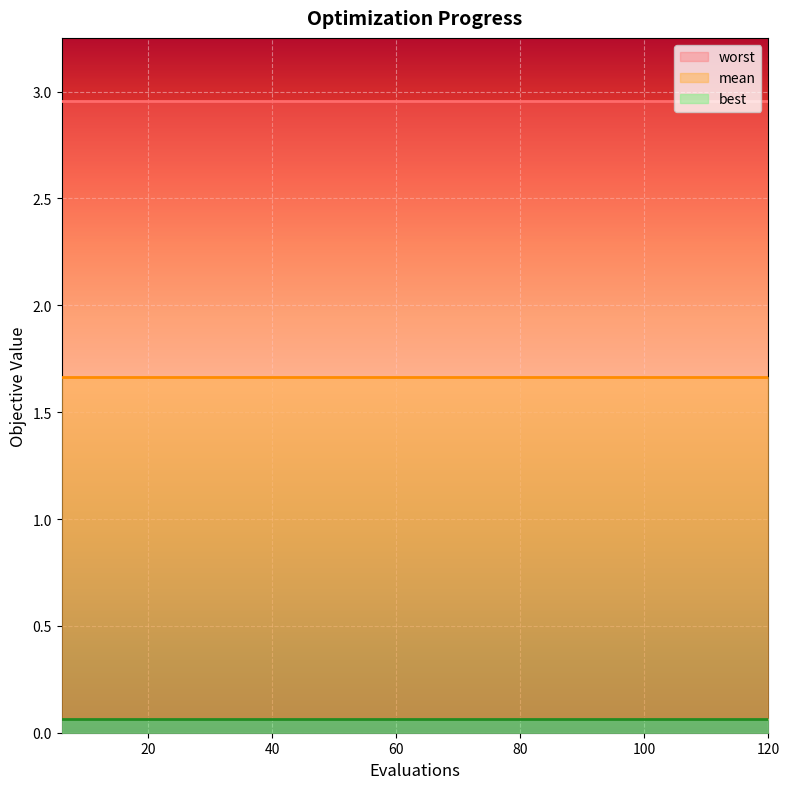

The mean series shows 0.9 at 42. True or false?

False